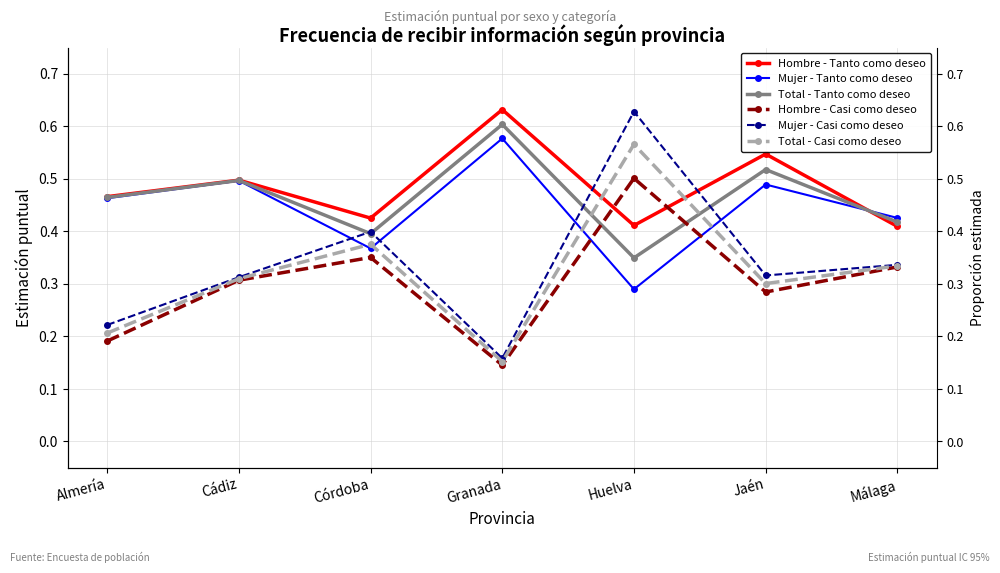

What is the approximate value of Hombre - Casi como deseo at Huelva?

0.5